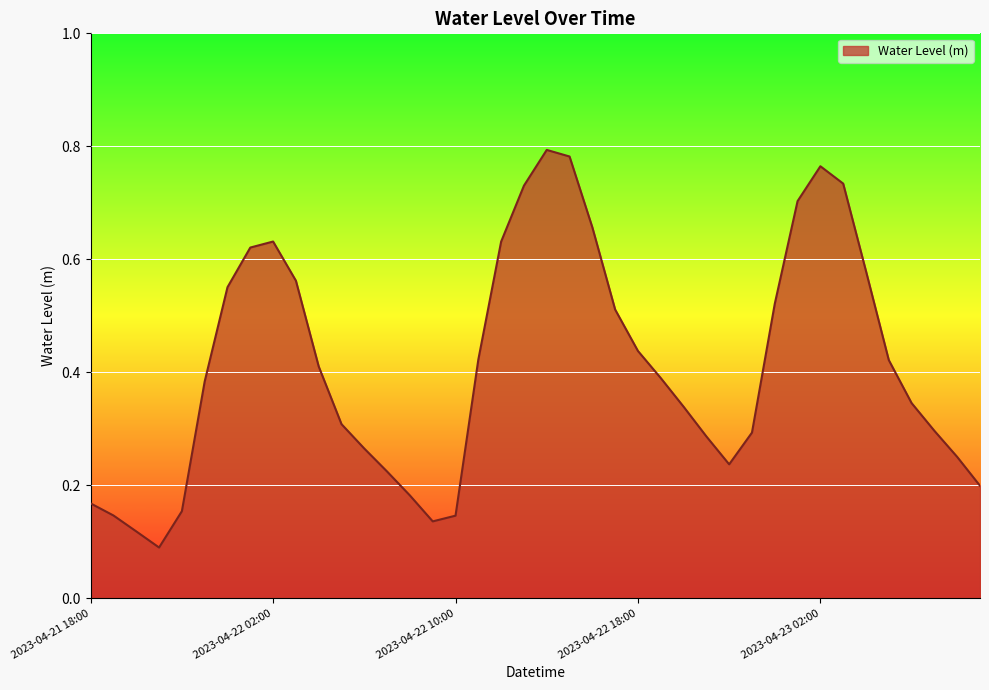

True or false: the data has more than 1 interior local peaks.

True